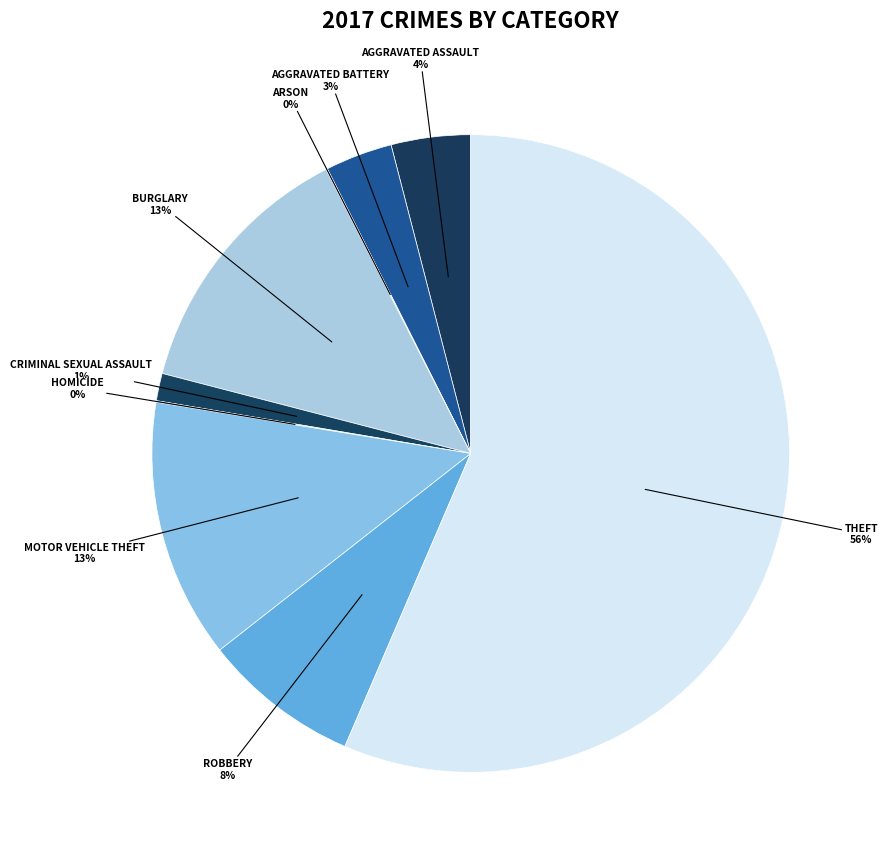

To the nearest percent, what is the average slice percentage?

11%